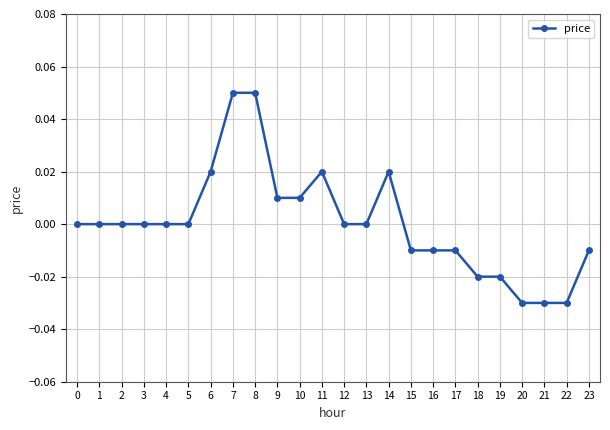

True or false: there are more than 0 points higher than both neighbors.

True